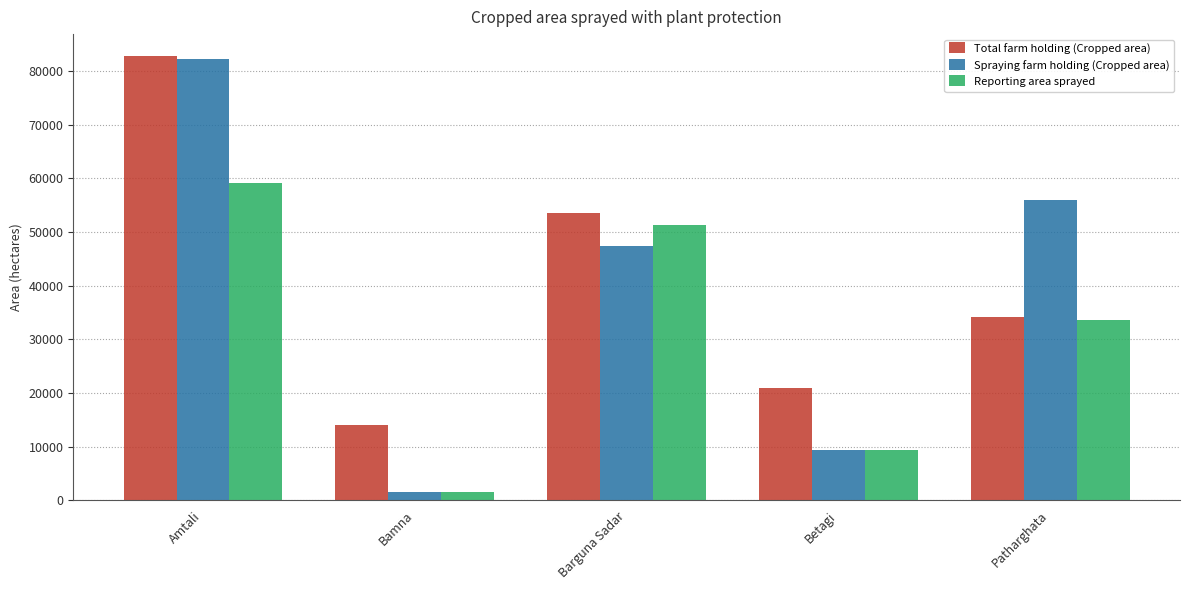

Reading right to left, what are all the values shown in this chart?

Total farm holding (Cropped area): Patharghata=34177	Betagi=20861	Barguna Sadar=53617	Bamna=14061	Amtali=82736
Spraying farm holding (Cropped area): Patharghata=55980	Betagi=9283	Barguna Sadar=47380	Bamna=1585	Amtali=82160
Reporting area sprayed: Patharghata=33580	Betagi=9283	Barguna Sadar=51240	Bamna=1585	Amtali=59190